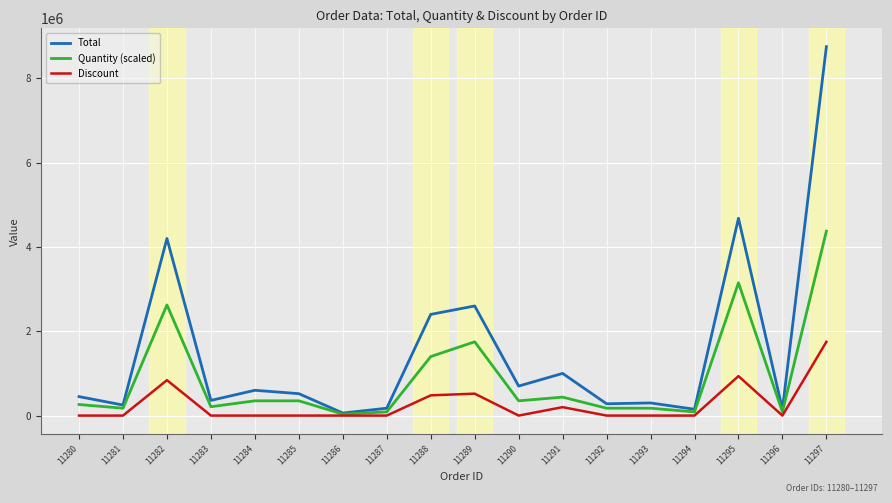

What is the difference between the maximum and minimum values in the Discount series?

1750000